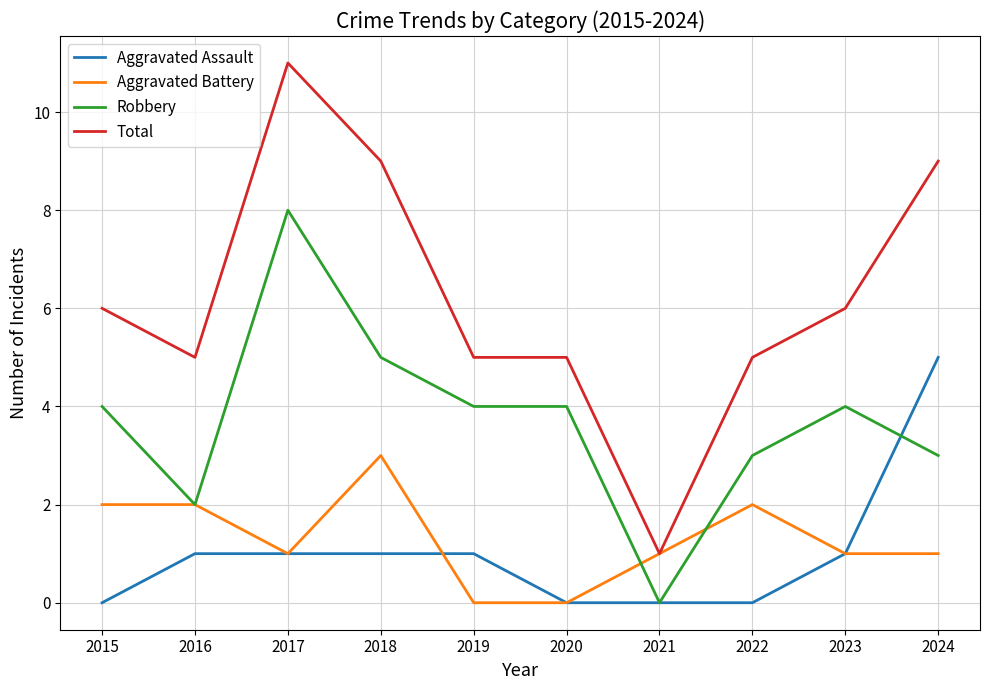

Reading right to left, what are all the values shown in this chart?

Aggravated Assault: 5	1	0	0	0	1	1	1	1	0
Aggravated Battery: 1	1	2	1	0	0	3	1	2	2
Robbery: 3	4	3	0	4	4	5	8	2	4
Total: 9	6	5	1	5	5	9	11	5	6